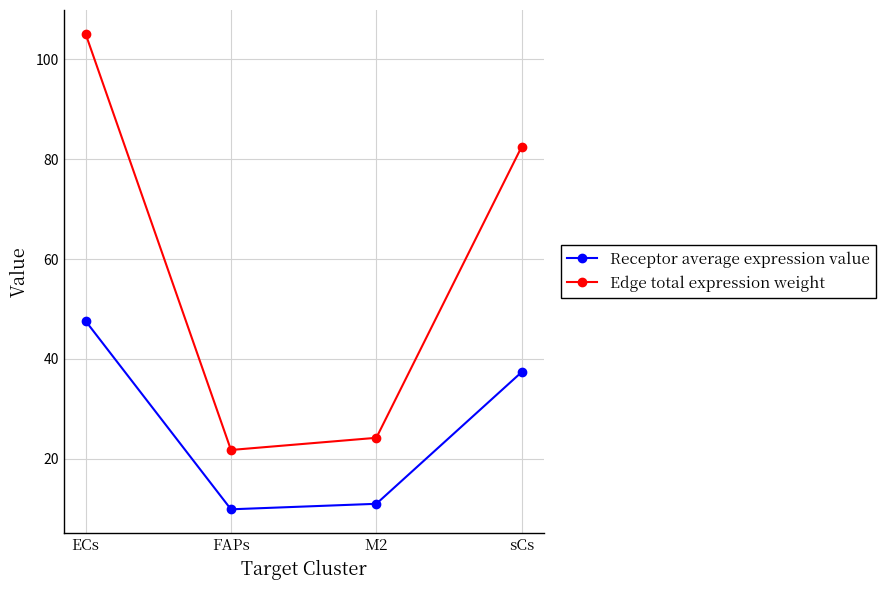

Is it true that Edge total expression weight equals 24.3 at ECs?

False